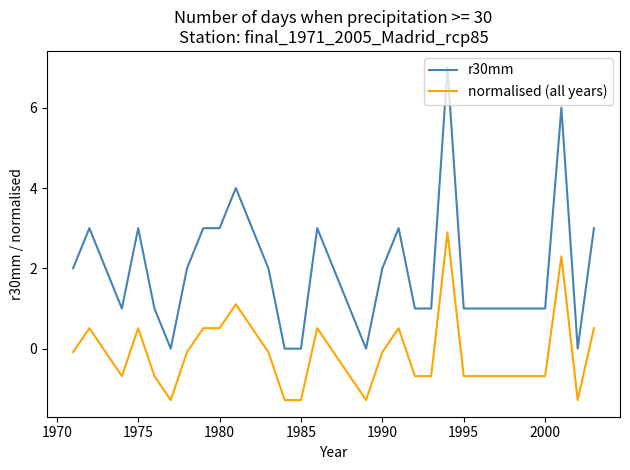

Which series has the largest total across all categories?

r30mm